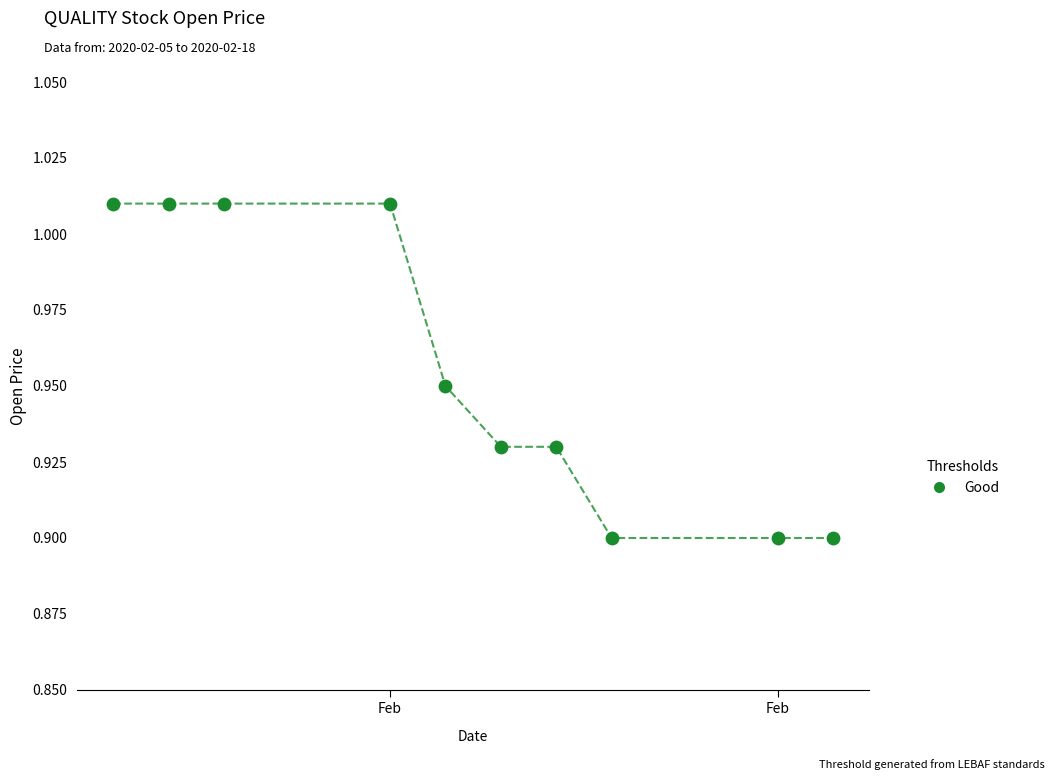

What is the average X value?

18303.3